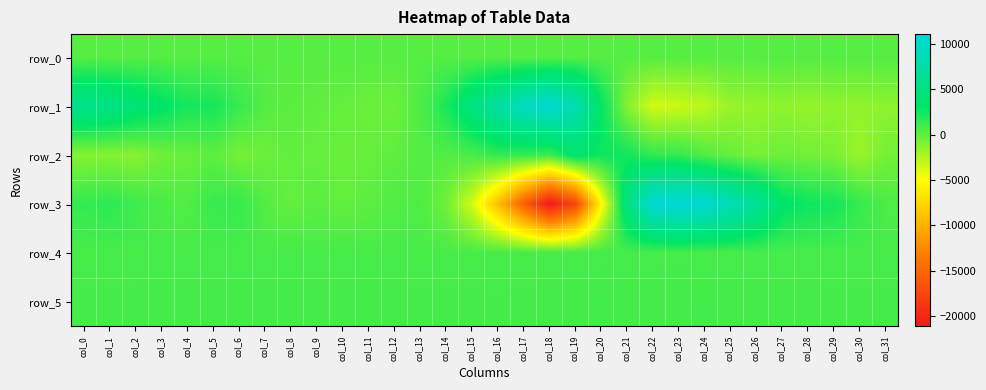

What is the lowest value of the row_1 series?

-3583.0